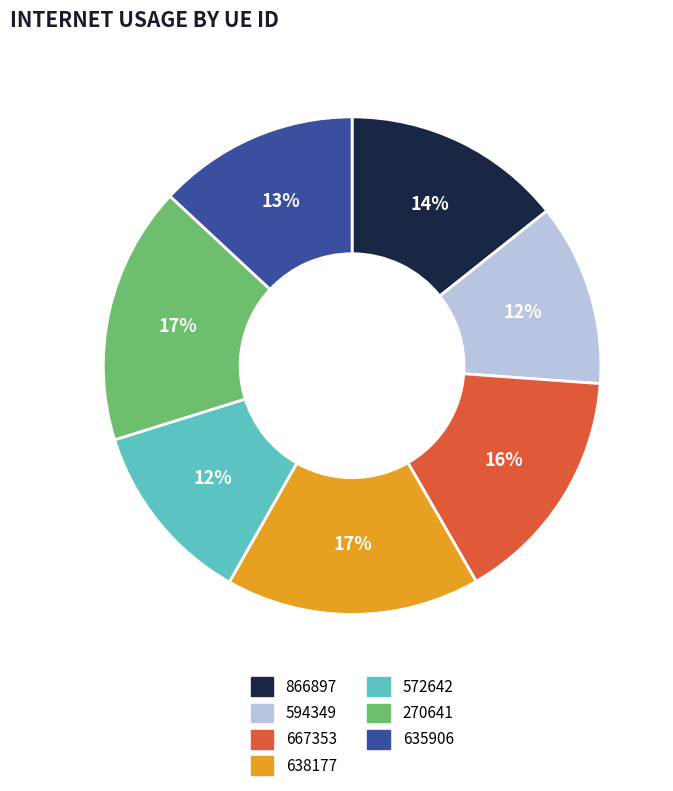

Is 635906 the majority of the pie?

No